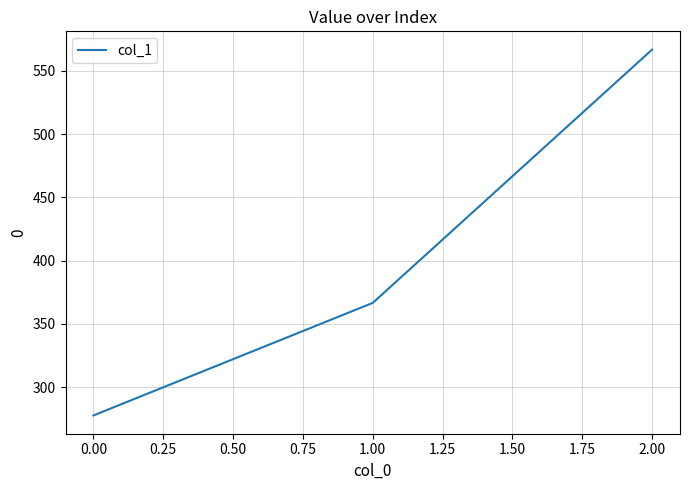

What is the change in value from 0.00 to 2.00?

+288.9